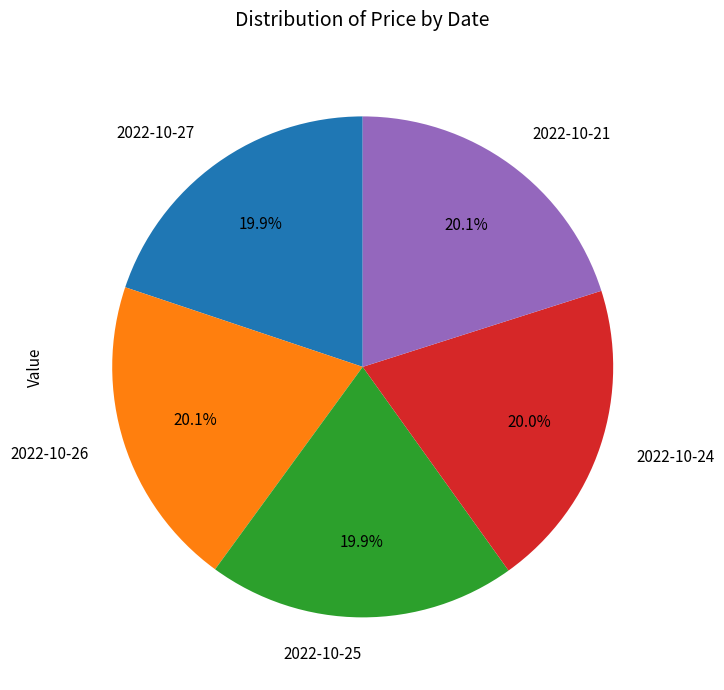

Does any single category account for the majority?

No